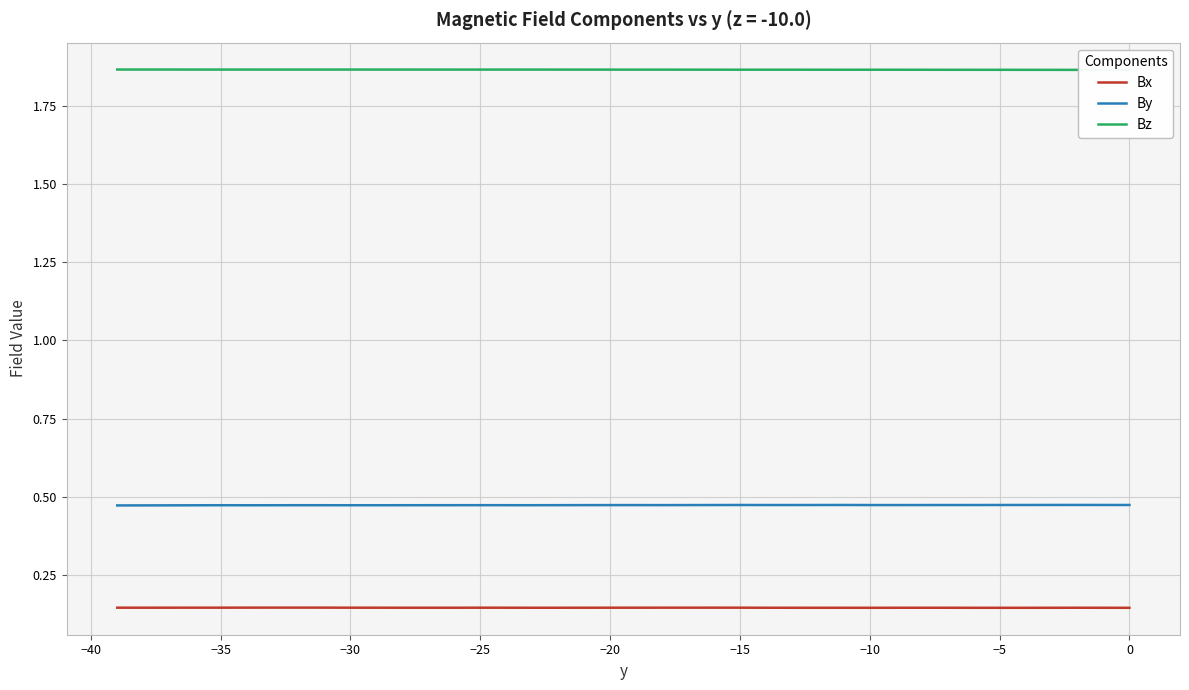

Reading left to right, what are all the values shown in this chart?

Bx: 0.1	0.1	0.1	0.1	0.1	0.1	0.1	0.1	0.1	0.1	0.1	0.1	0.1	0.1	0.1	0.1	0.1	0.1	0.1	0.1	0.1	0.1	0.1	0.1	0.1	0.1	0.1	0.1	0.1	0.1	0.1	0.1	0.1	0.1	0.1	0.1	0.1	0.1	0.1	0.1
By: 0.5	0.5	0.5	0.5	0.5	0.5	0.5	0.5	0.5	0.5	0.5	0.5	0.5	0.5	0.5	0.5	0.5	0.5	0.5	0.5	0.5	0.5	0.5	0.5	0.5	0.5	0.5	0.5	0.5	0.5	0.5	0.5	0.5	0.5	0.5	0.5	0.5	0.5	0.5	0.5
Bz: 1.9	1.9	1.9	1.9	1.9	1.9	1.9	1.9	1.9	1.9	1.9	1.9	1.9	1.9	1.9	1.9	1.9	1.9	1.9	1.9	1.9	1.9	1.9	1.9	1.9	1.9	1.9	1.9	1.9	1.9	1.9	1.9	1.9	1.9	1.9	1.9	1.9	1.9	1.9	1.9